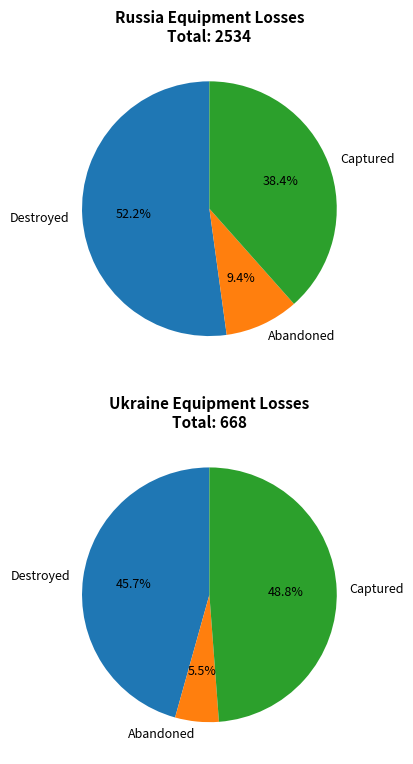

To the nearest percent, what is the combined percentage of Ukraine and Russia?

100%